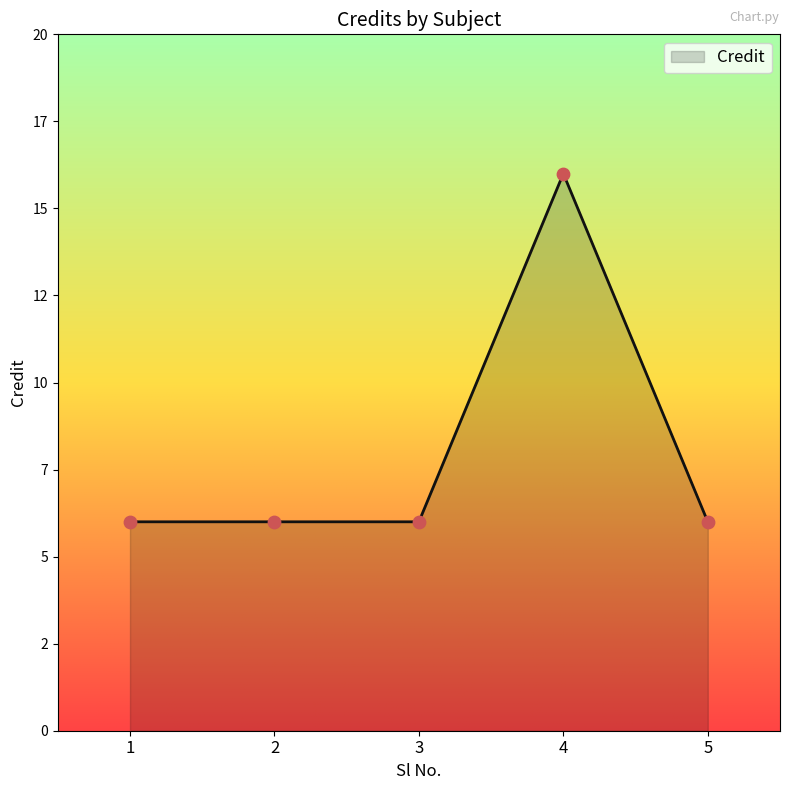

Is this an area chart (filled region under the line)?

Yes